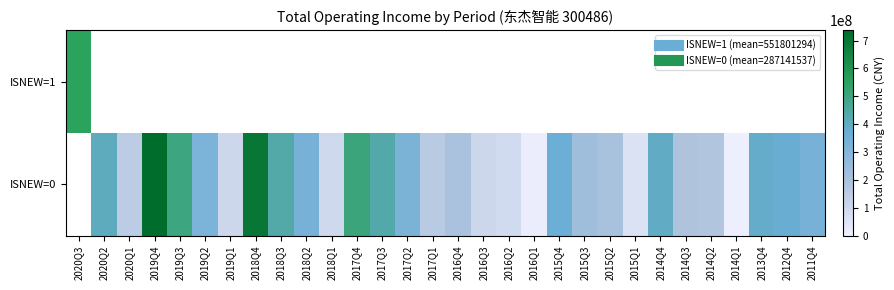

The row_1 series shows 96358321.0 at 2018Q1. True or false?

True